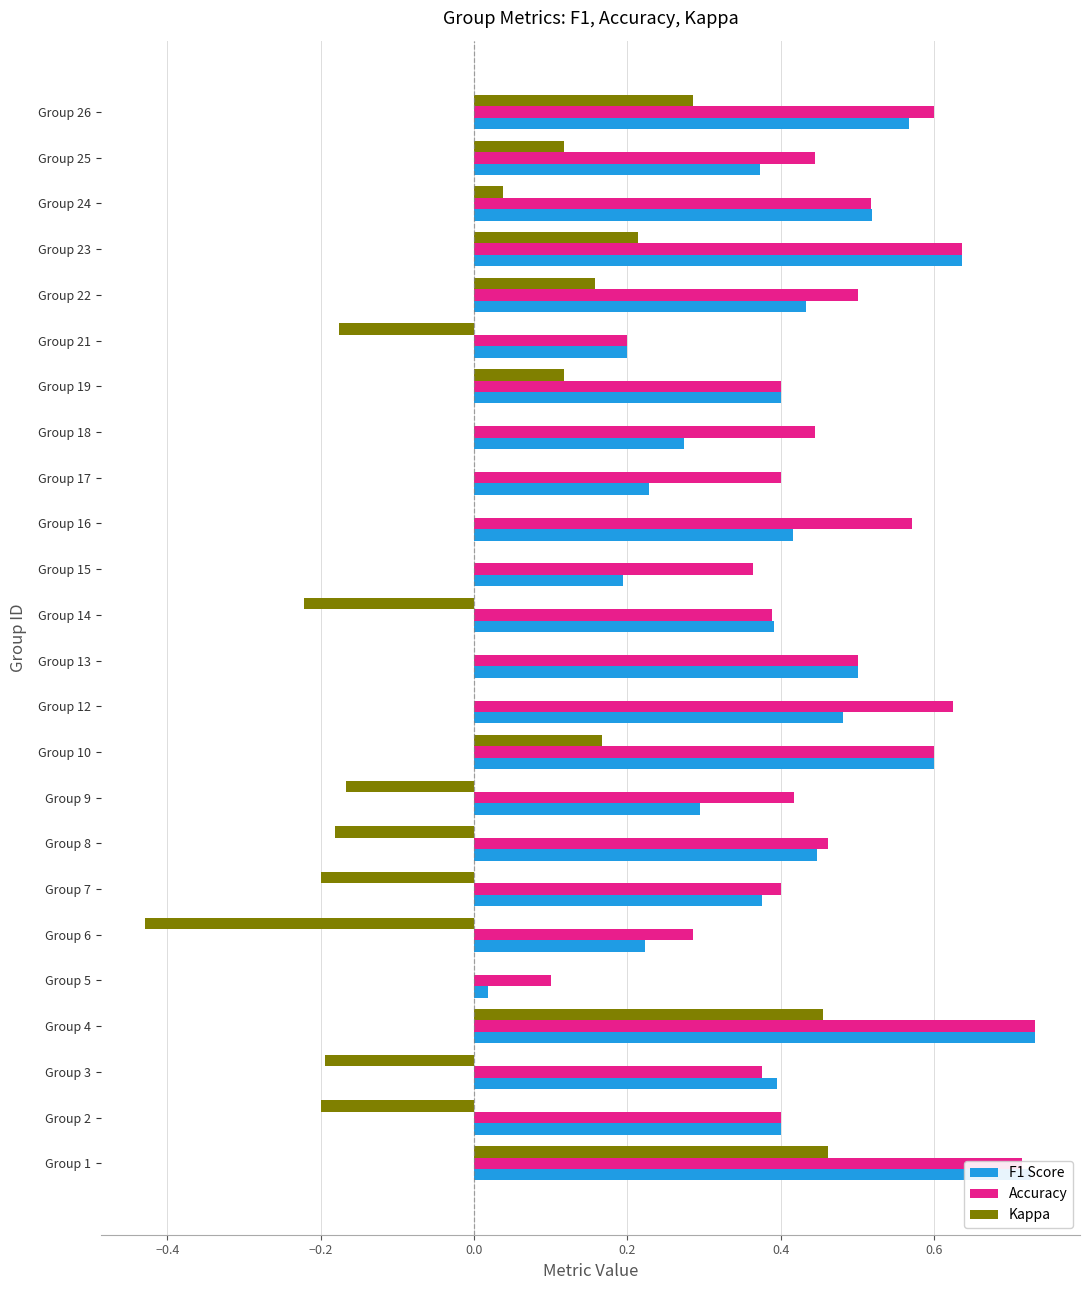

What is the sum of all Accuracy values?

11.1